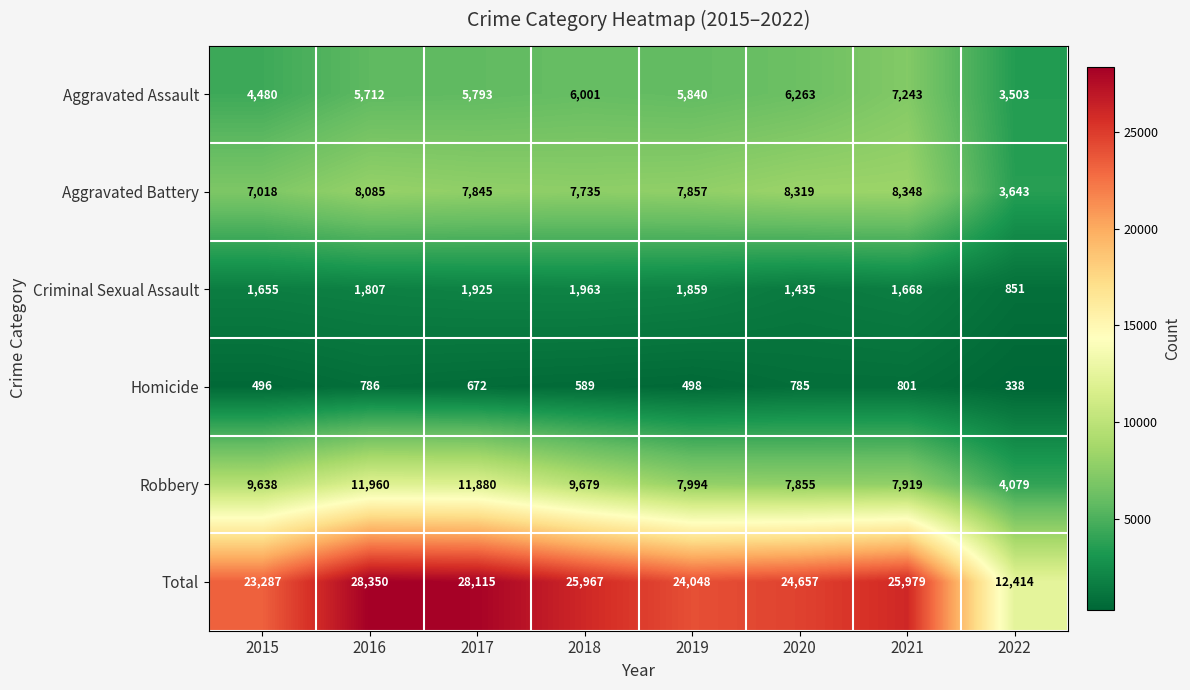

At how many categories does at least one series exceed 10796?

8